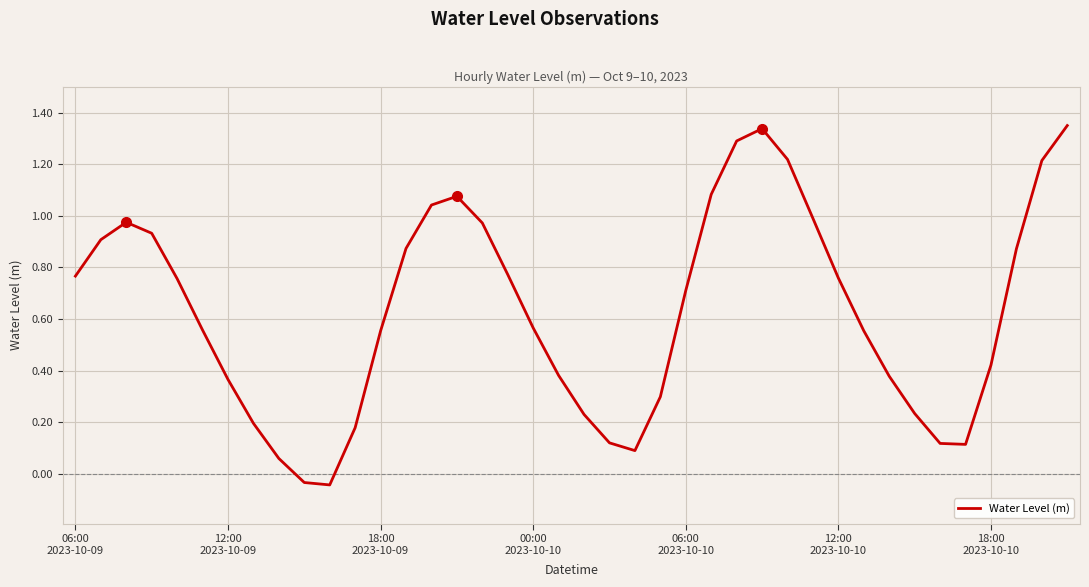

What is the difference between the maximum and minimum values?

1.4